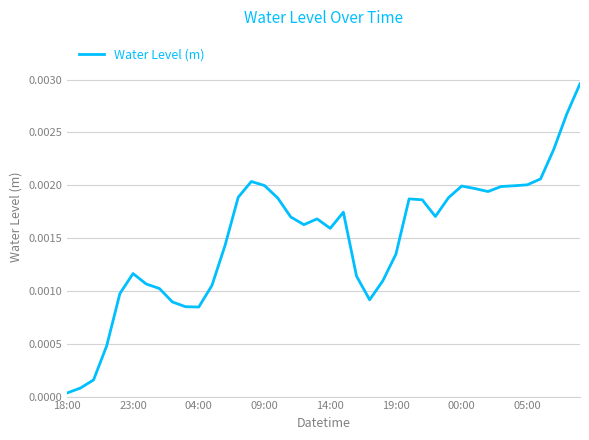

How many lines are shown in the chart?

1